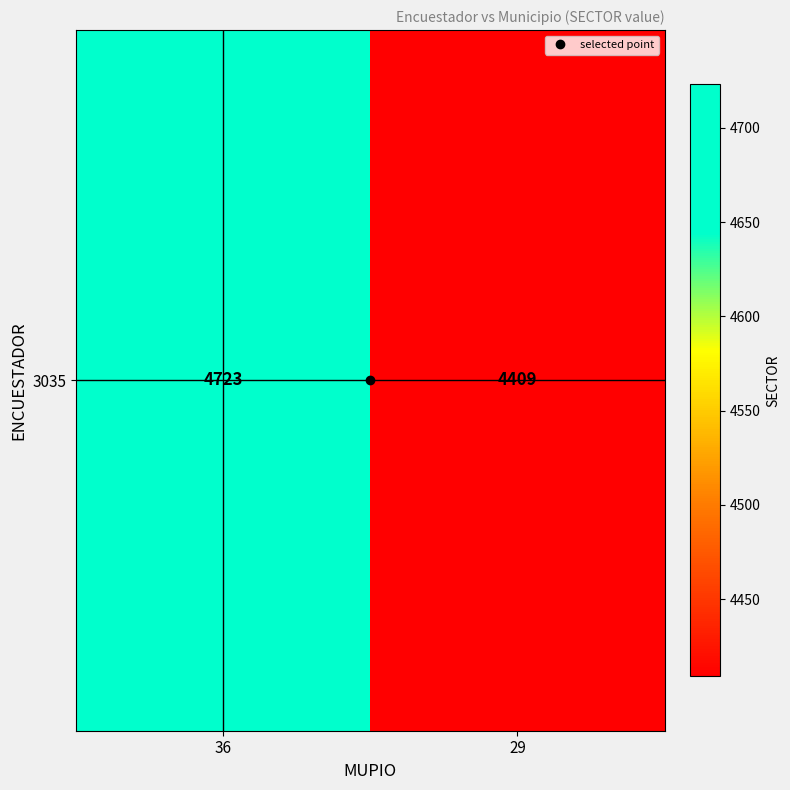

What is the approximate value at 29, to the nearest 5?

4410